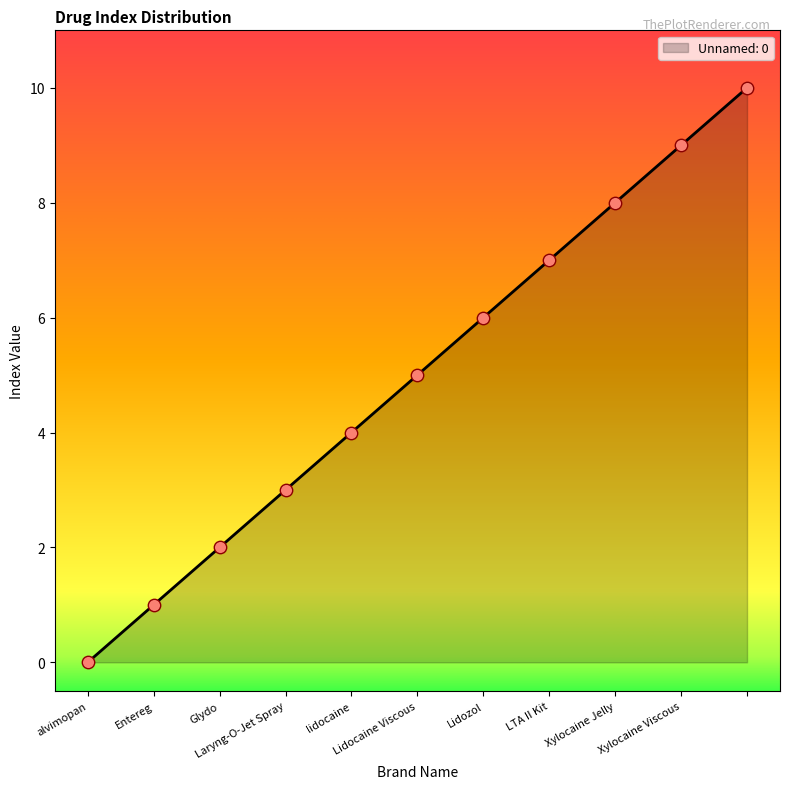

What is the greatest value displayed?

10